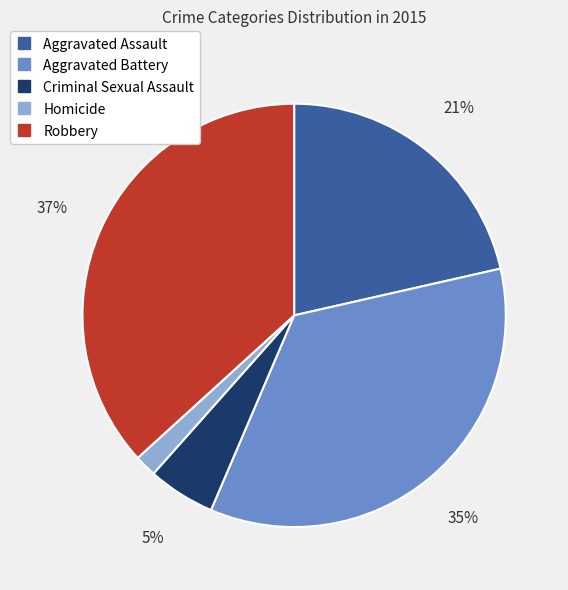

Is it true that Aggravated Assault is 13% of the pie?

False